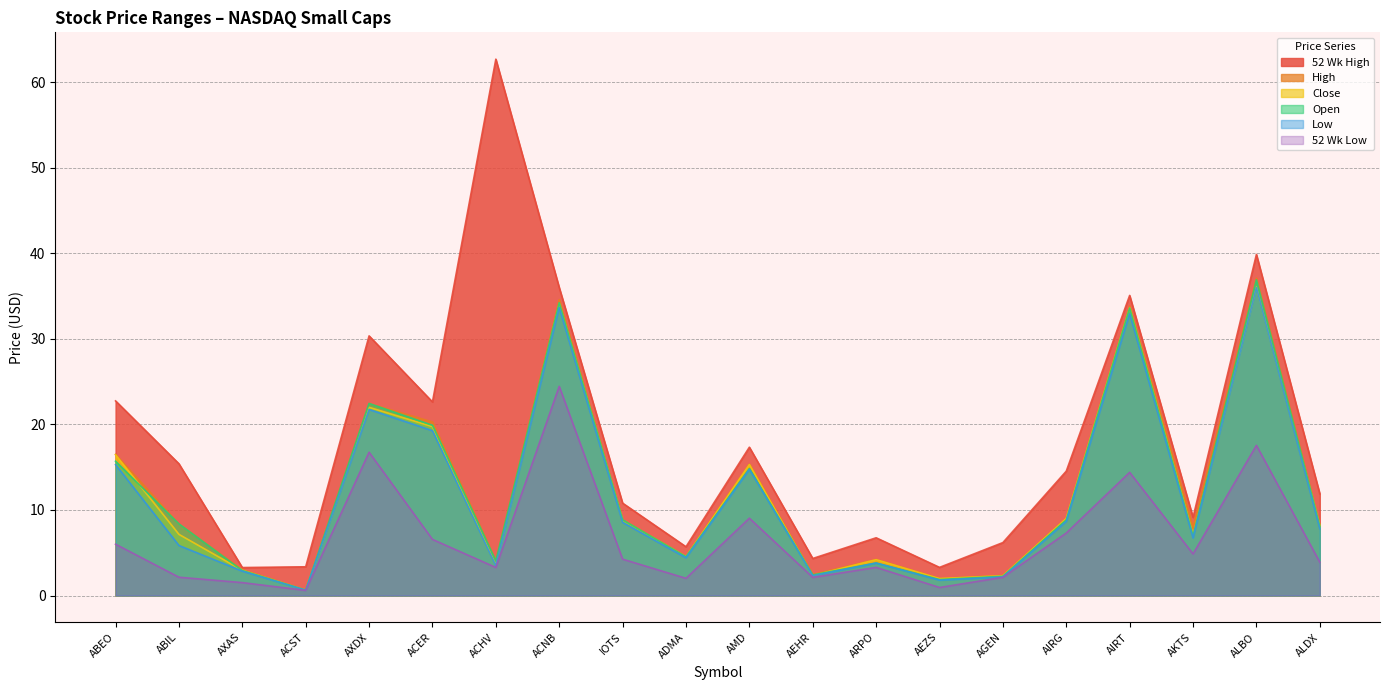

Is the value of Close at ACST greater than the value of 52 Wk High at ADMA?

No